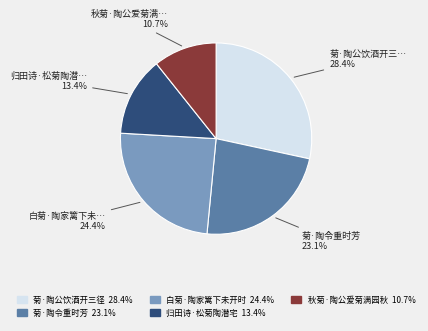

To the nearest percent, what is the average slice percentage?

20%